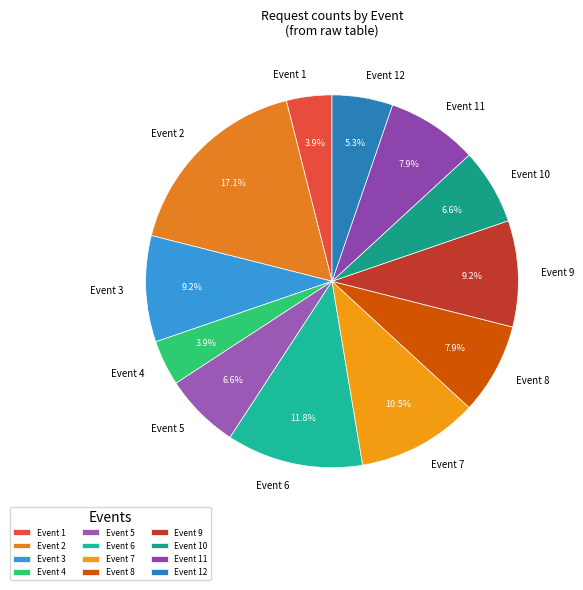

What percentage is NOT represented by Event 12?

94.7%